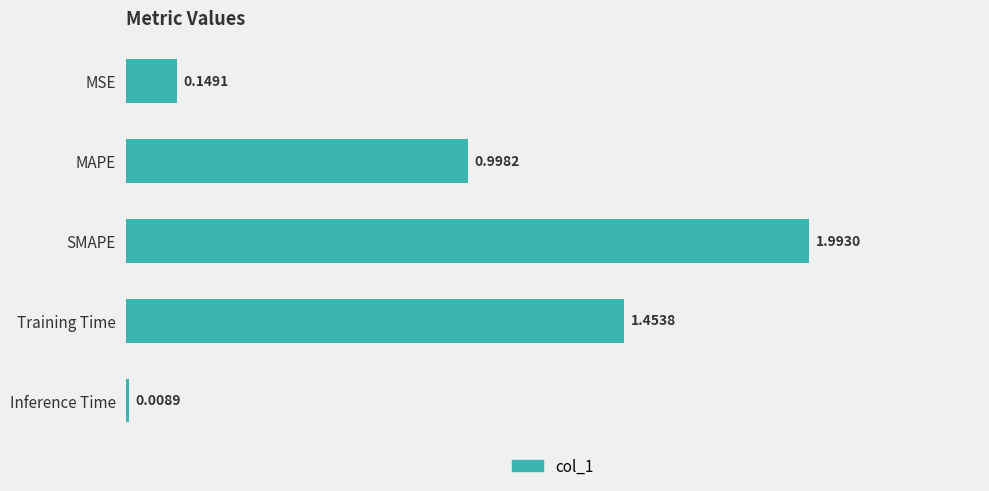

What is the sum of all values?

4.6